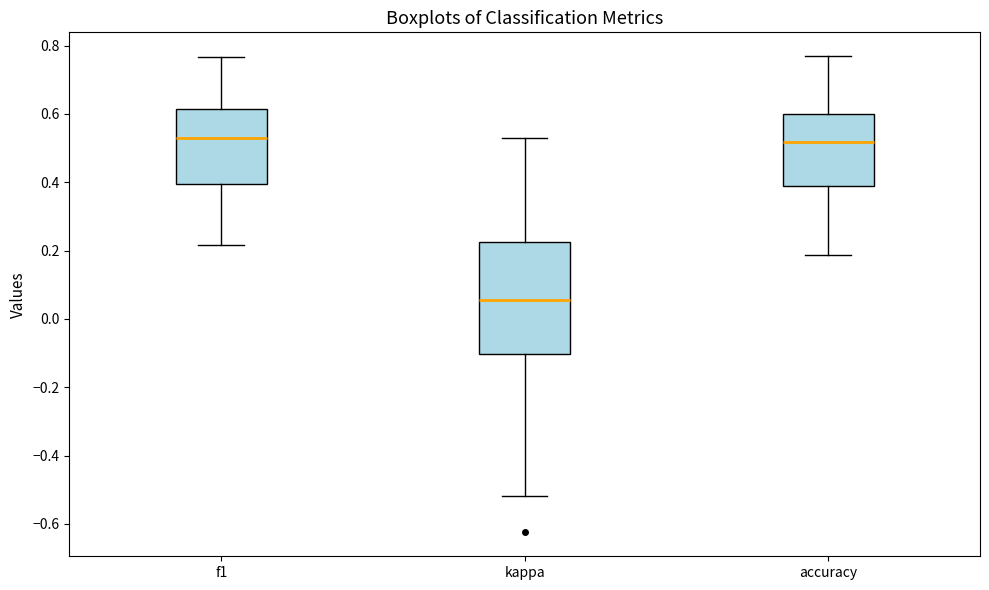

Reading left to right, transcribe this box plot: for each box, give where its median line is, the range the box spans, and where its two whiskers end, as read against the y-axis. The values are not printed on the chart, so give them approximately, as read against the axis.

f1: median 0.54, box 0.40 to 0.62, whiskers 0.22 to 0.76
kappa: median 0.06, box -0.10 to 0.22, whiskers -0.52 to 0.54
accuracy: median 0.52, box 0.38 to 0.60, whiskers 0.18 to 0.76